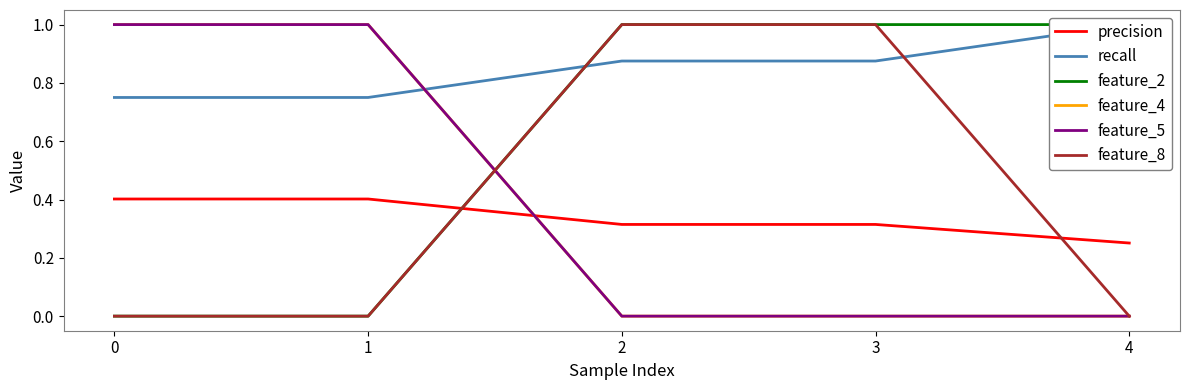

What are all the series names shown in the legend?

precision, recall, feature_2, feature_4, feature_5, feature_8